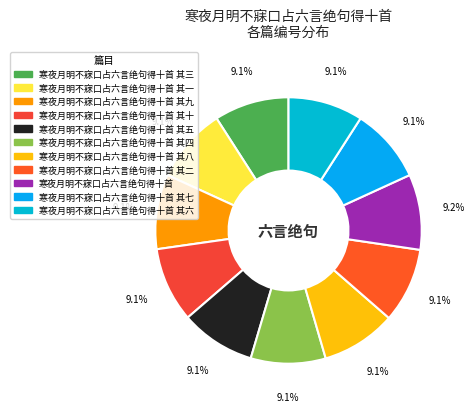

How many slices are in this pie chart?

11